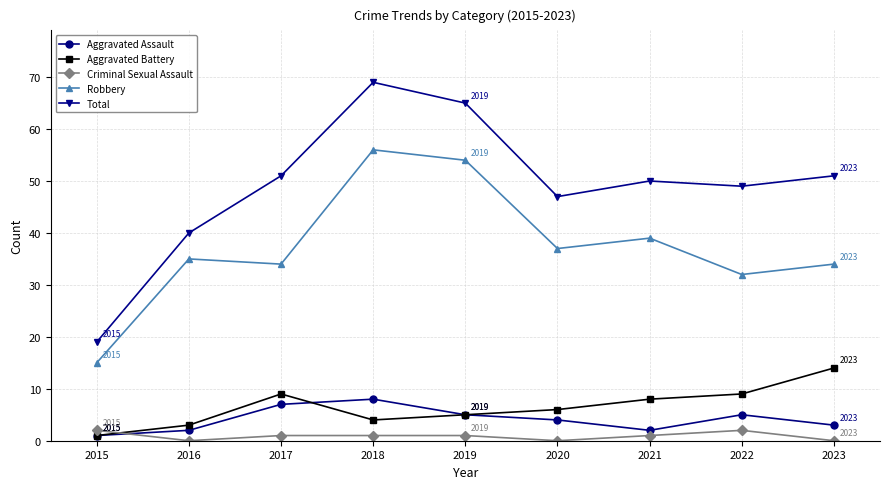

How many intersections are there between Criminal Sexual Assault and Aggravated Battery?

1